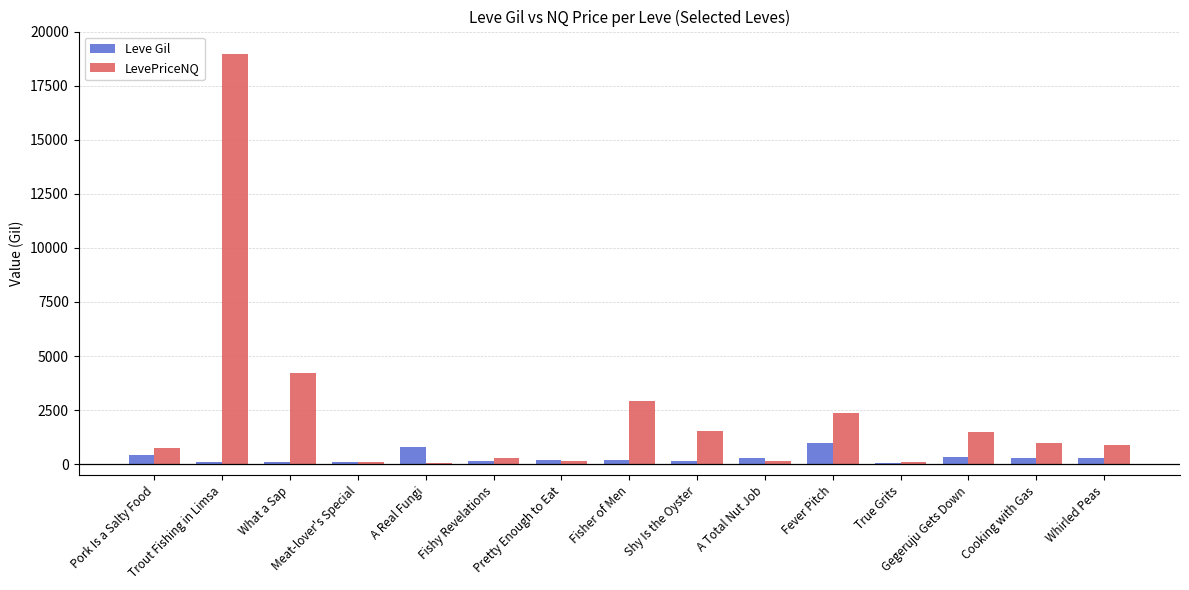

Which series has the largest range (max minus min)?

LevePriceNQ